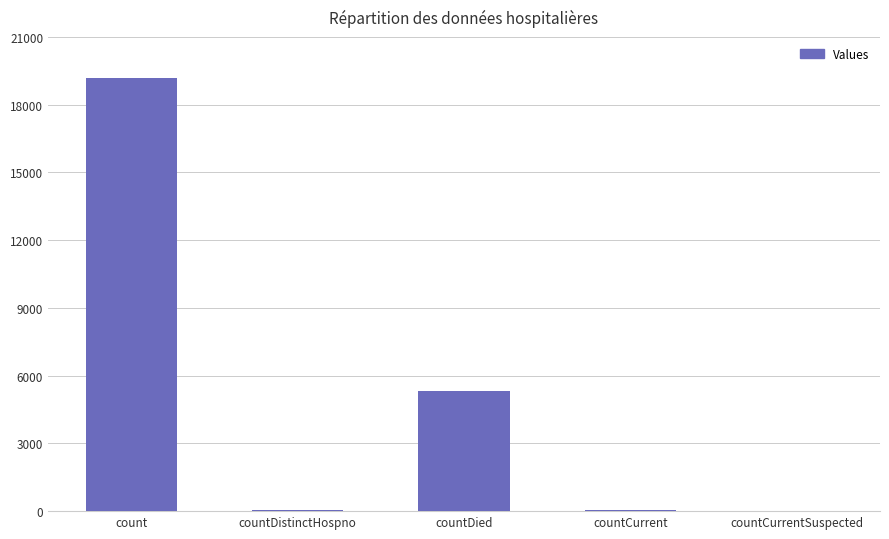

How many data points does each series have?

5